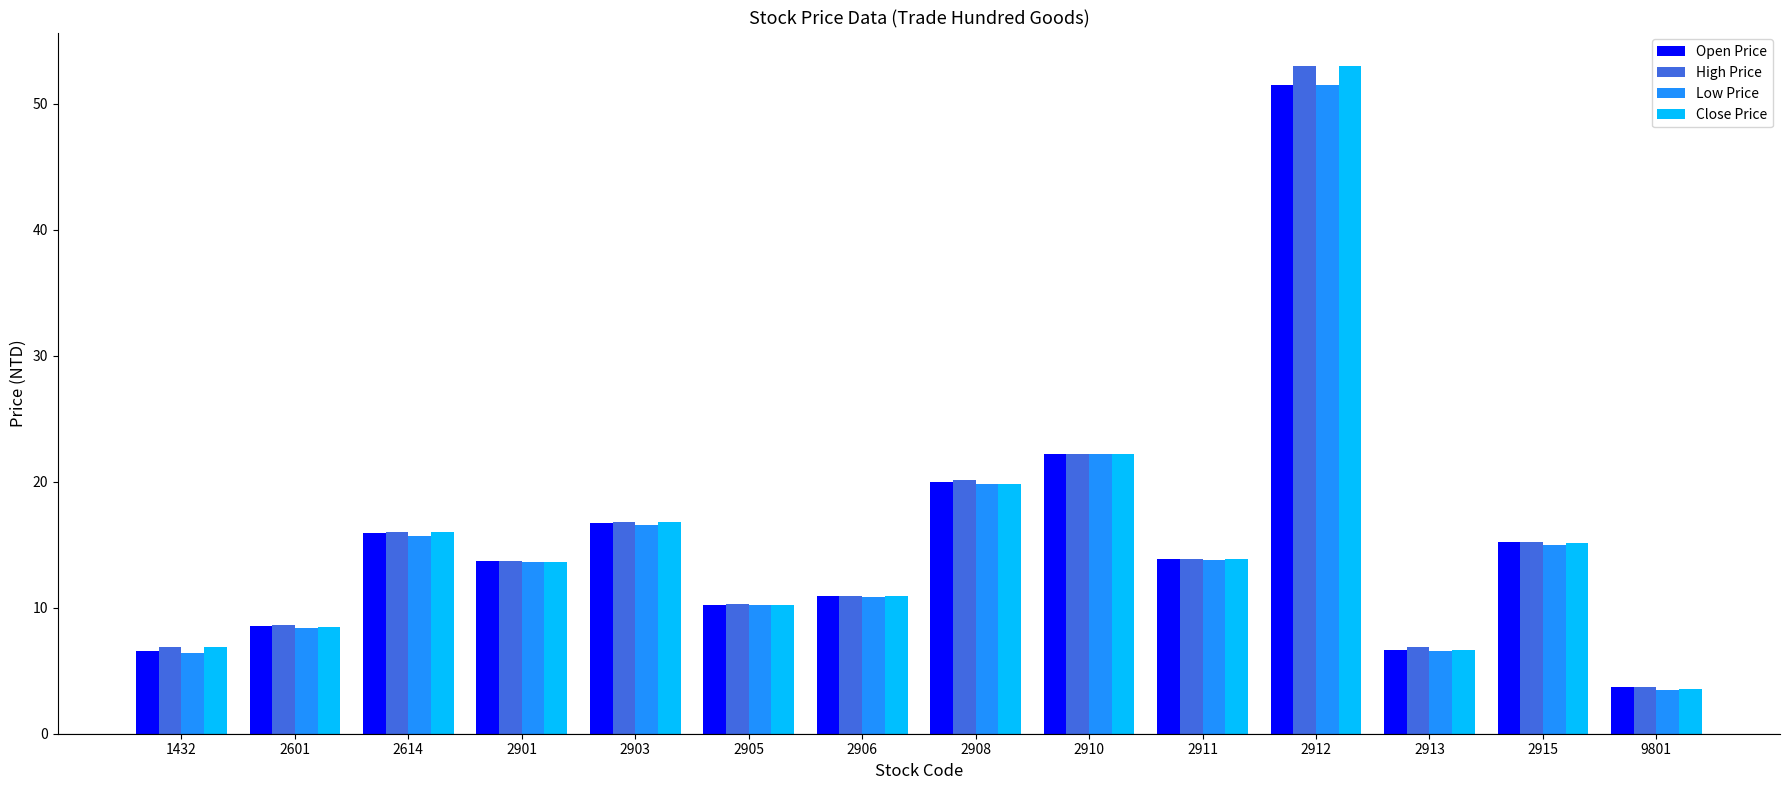

How many groups of bars are there?

14